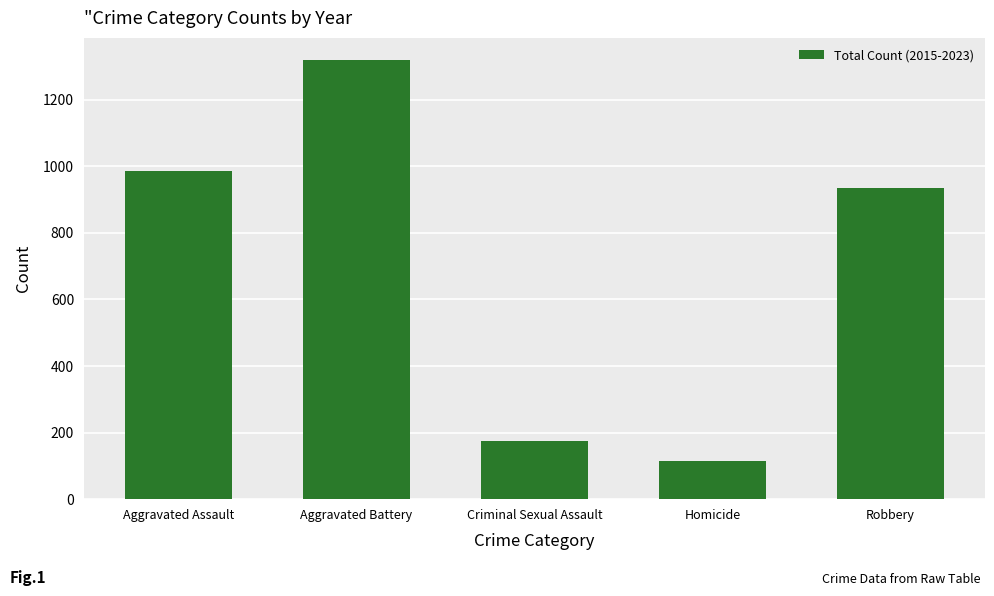

What is the sum of the values at Criminal Sexual Assault and Aggravated Assault?

1162